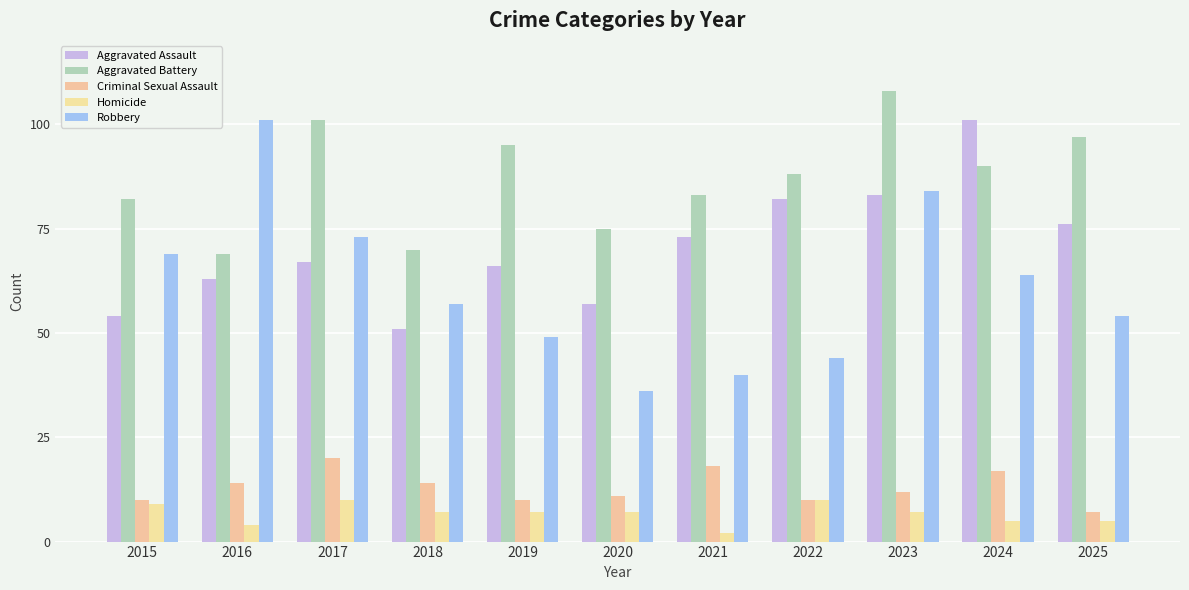

Reading left to right, list all the values displayed in this chart.

Aggravated Assault: 2015=54	2016=63	2017=67	2018=51	2019=66	2020=57	2021=73	2022=82	2023=83	2024=101	2025=76
Aggravated Battery: 2015=82	2016=69	2017=101	2018=70	2019=95	2020=75	2021=83	2022=88	2023=108	2024=90	2025=97
Criminal Sexual Assault: 2015=10	2016=14	2017=20	2018=14	2019=10	2020=11	2021=18	2022=10	2023=12	2024=17	2025=7
Homicide: 2015=9	2016=4	2017=10	2018=7	2019=7	2020=7	2021=2	2022=10	2023=7	2024=5	2025=5
Robbery: 2015=69	2016=101	2017=73	2018=57	2019=49	2020=36	2021=40	2022=44	2023=84	2024=64	2025=54